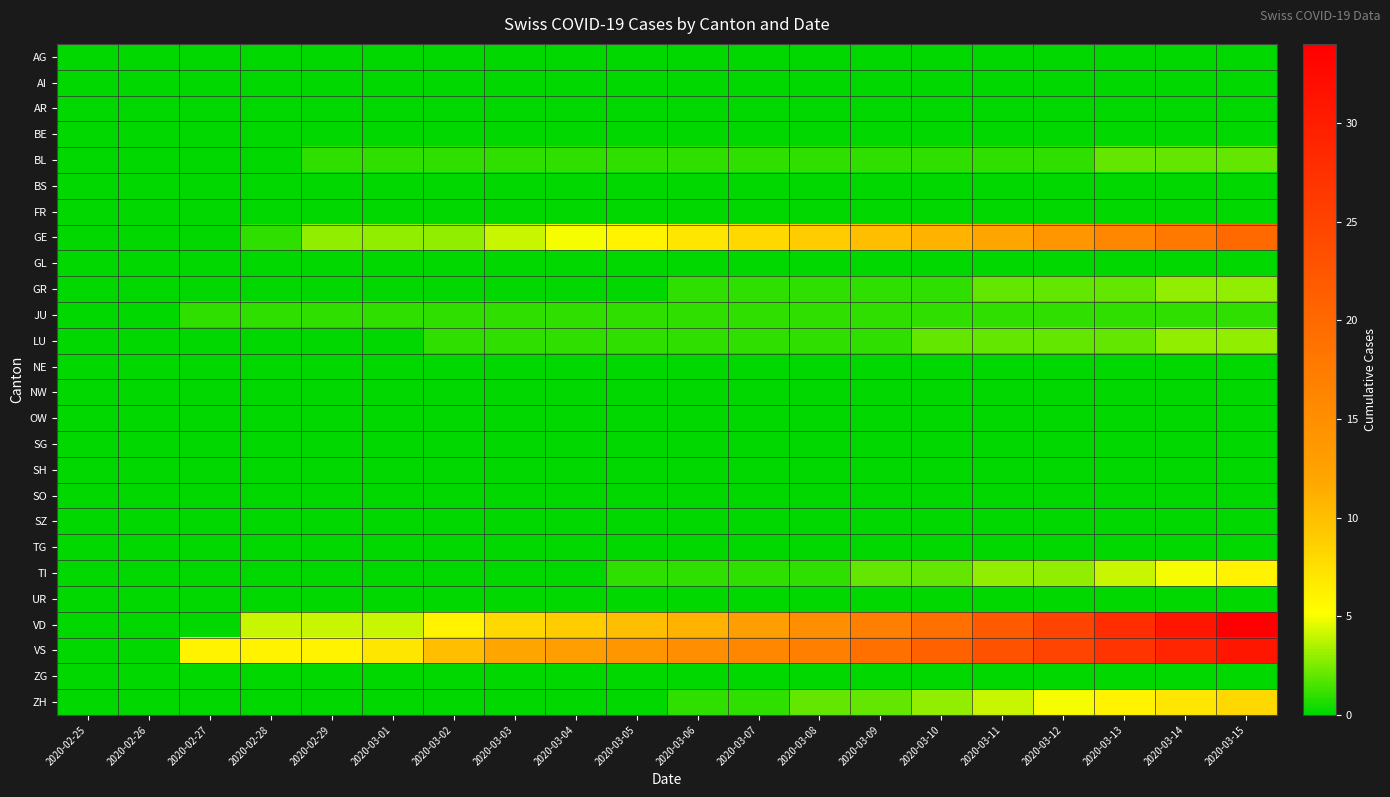

What is the total value across all series at 2020-03-03?

27